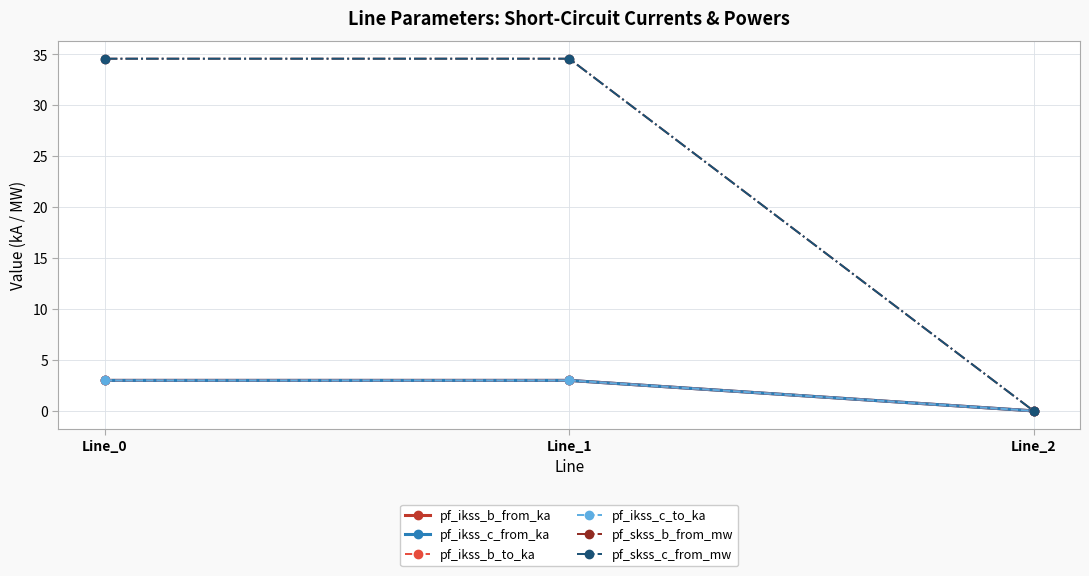

What is the difference between the maximum and minimum values in the pf_skss_c_from_mw series?

34.6